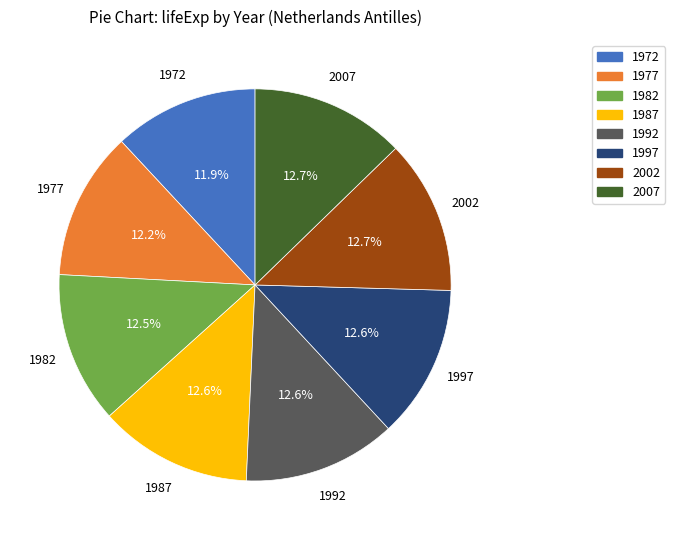

What percentage is the 1977 slice, to the nearest percent?

12%